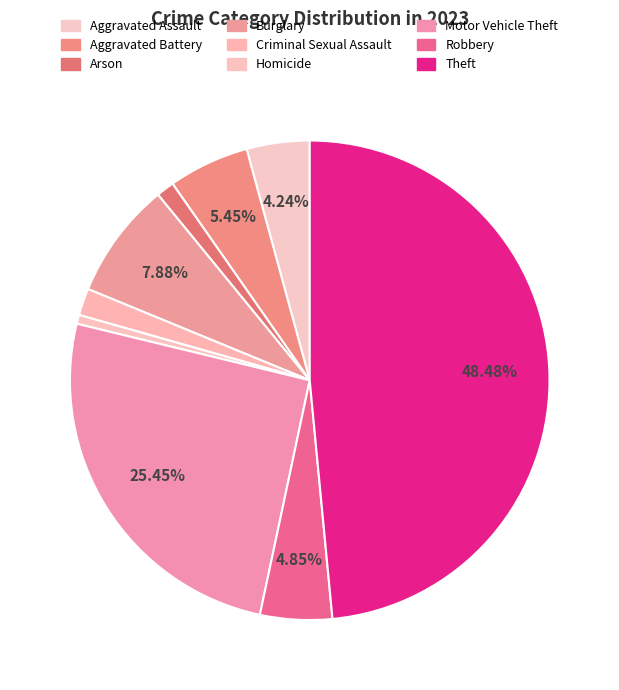

Which category has the smallest portion of the pie?

Homicide